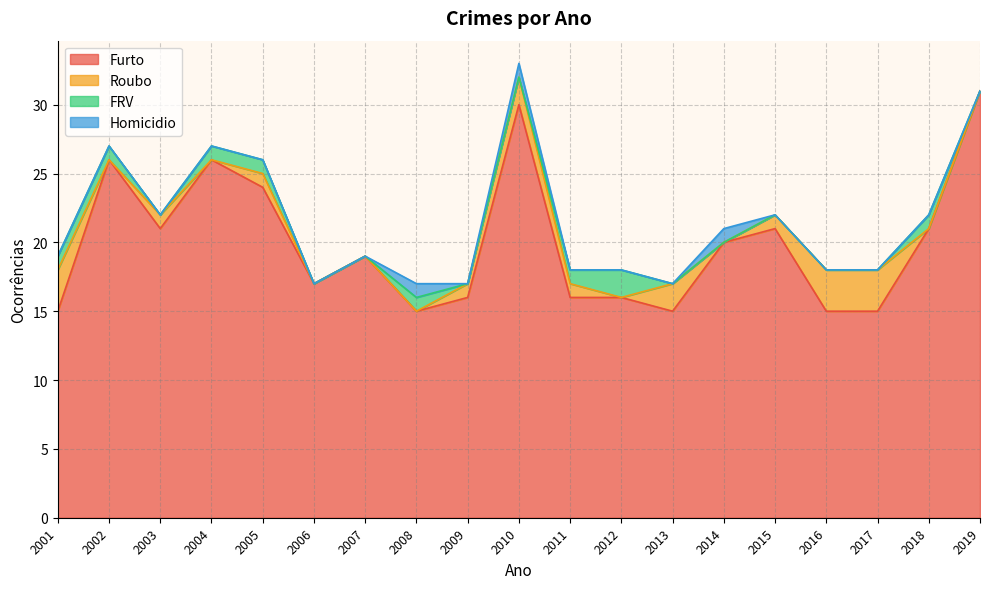

Reading right to left, what are all the values shown in this chart?

Furto: 31	21	15	15	21	20	15	16	16	30	16	15	19	17	24	26	21	26	15
Roubo: 0	0	3	3	1	0	2	0	1	2	1	0	0	0	1	0	1	0	3
FRV: 0	1	0	0	0	0	0	2	1	0	0	1	0	0	1	1	0	1	1
Homicidio: 0	0	0	0	0	1	0	0	0	1	0	1	0	0	0	0	0	0	0